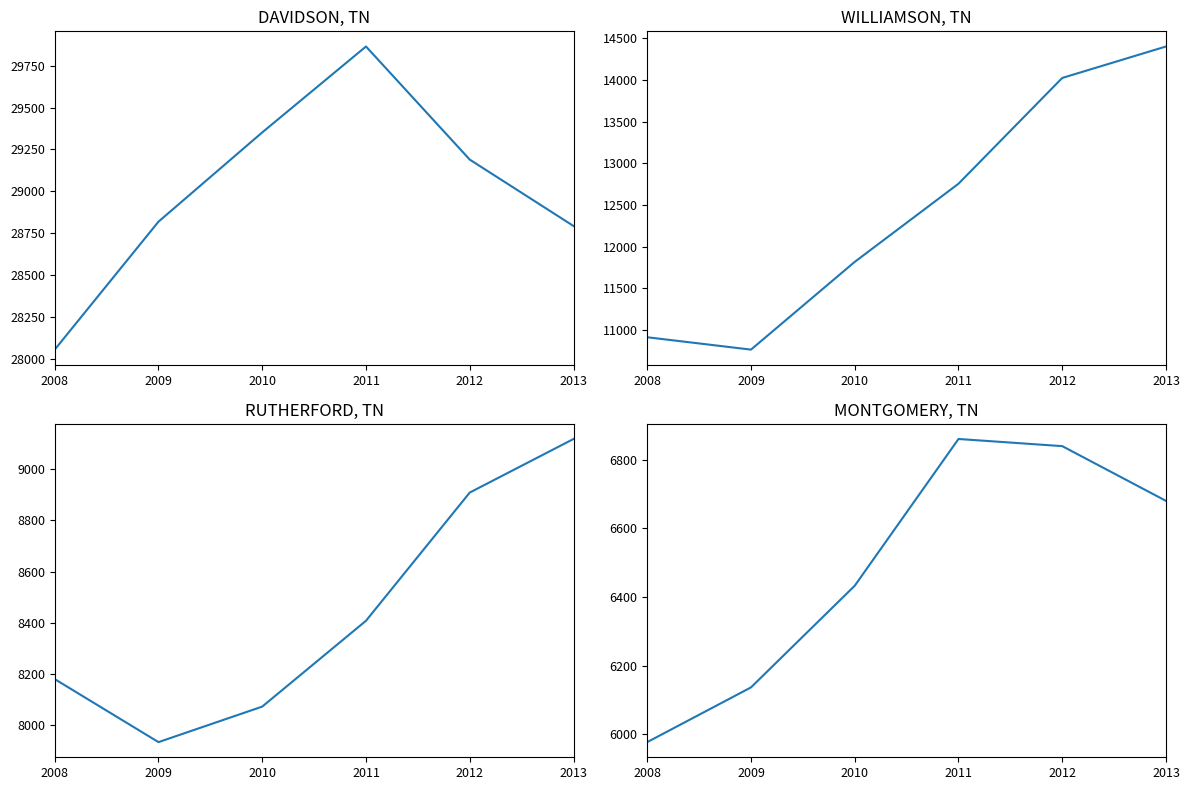

Between 2009 and 2013, which series saw the biggest shift?

WILLIAMSON, TN